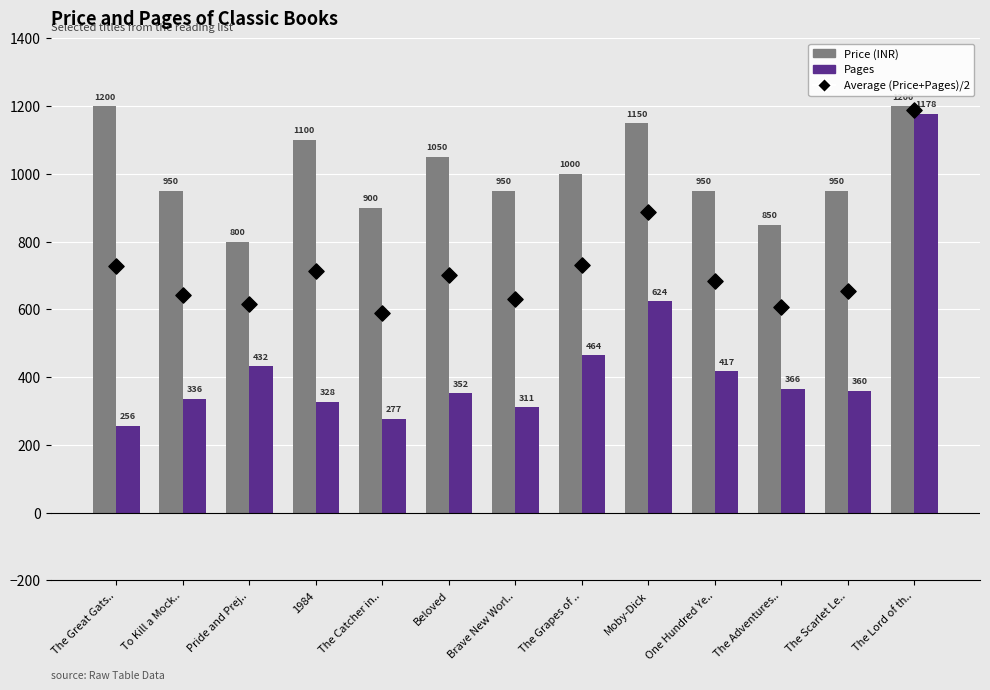

Which series reaches the minimum Y coordinate?

Pages